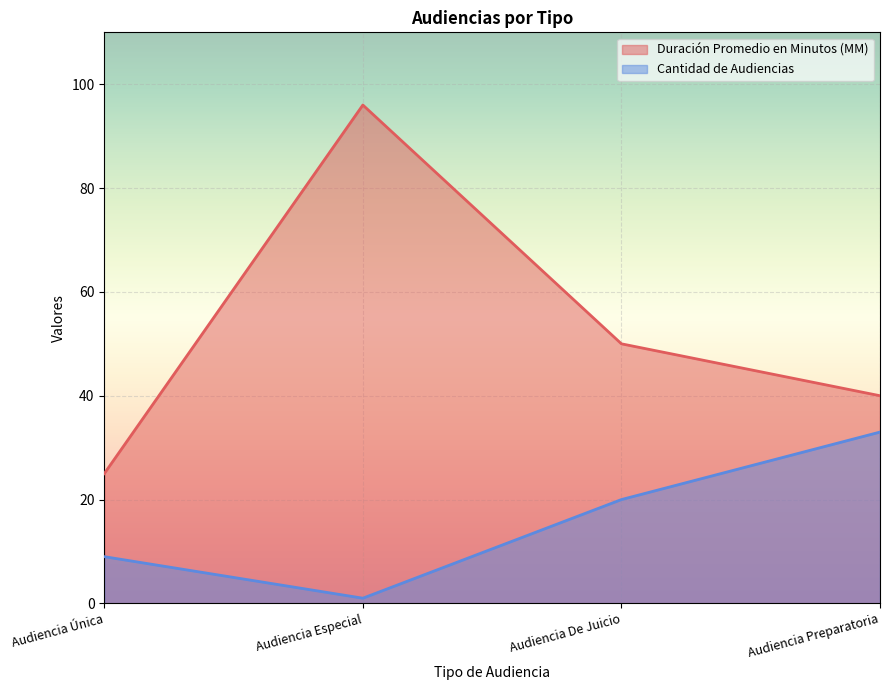

Between Audiencia Única and Audiencia Especial, which series saw the biggest shift?

Duración Promedio en Minutos (MM)